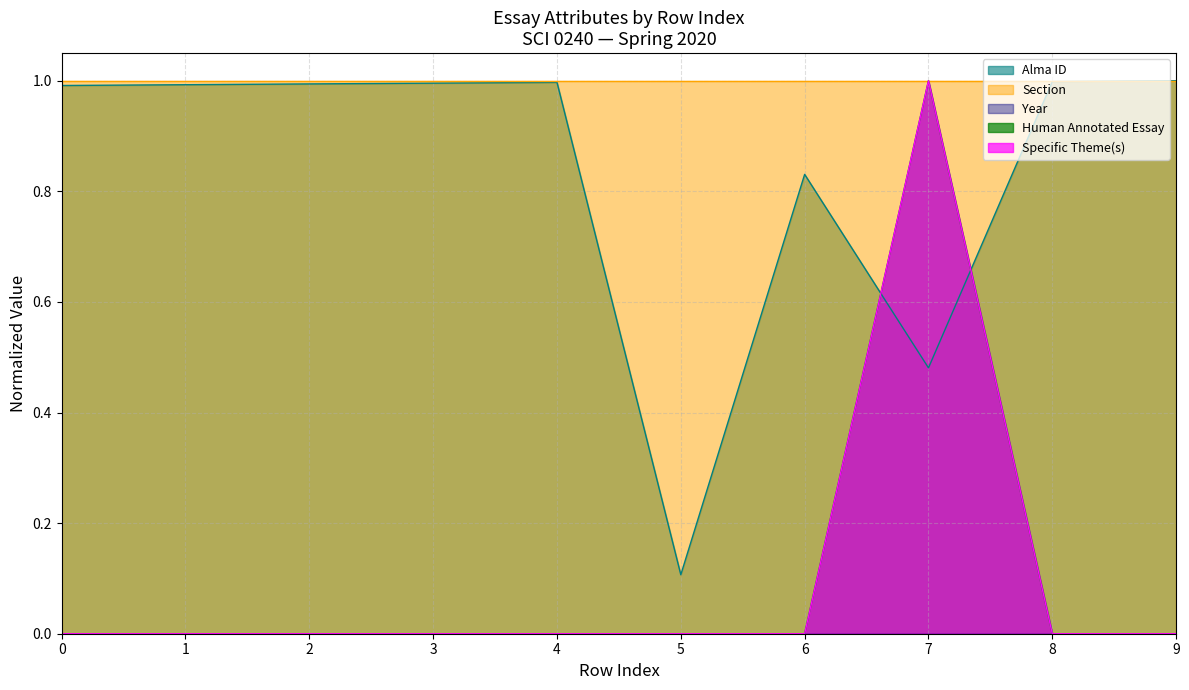

Where is the first local minimum for Alma ID?

5